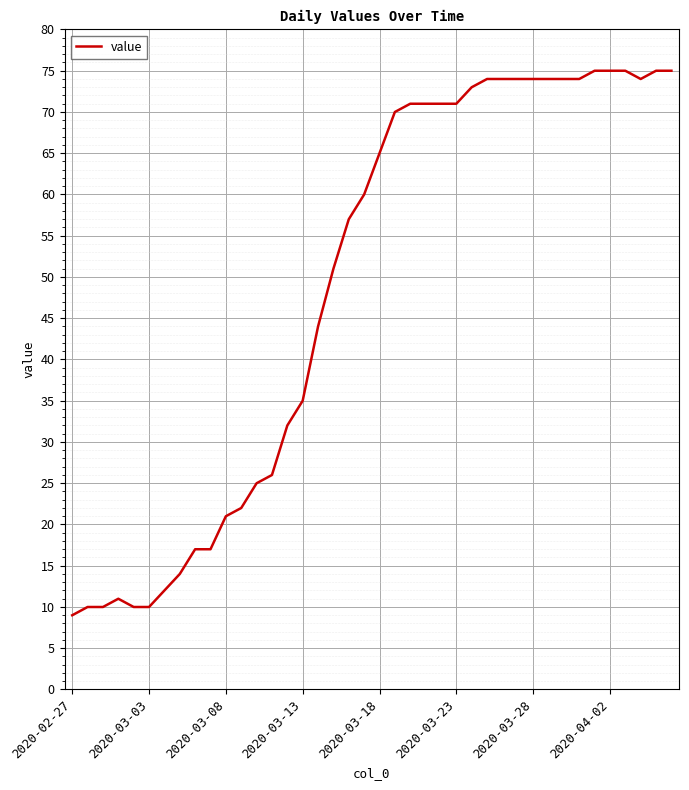

What is the smallest value displayed?

9